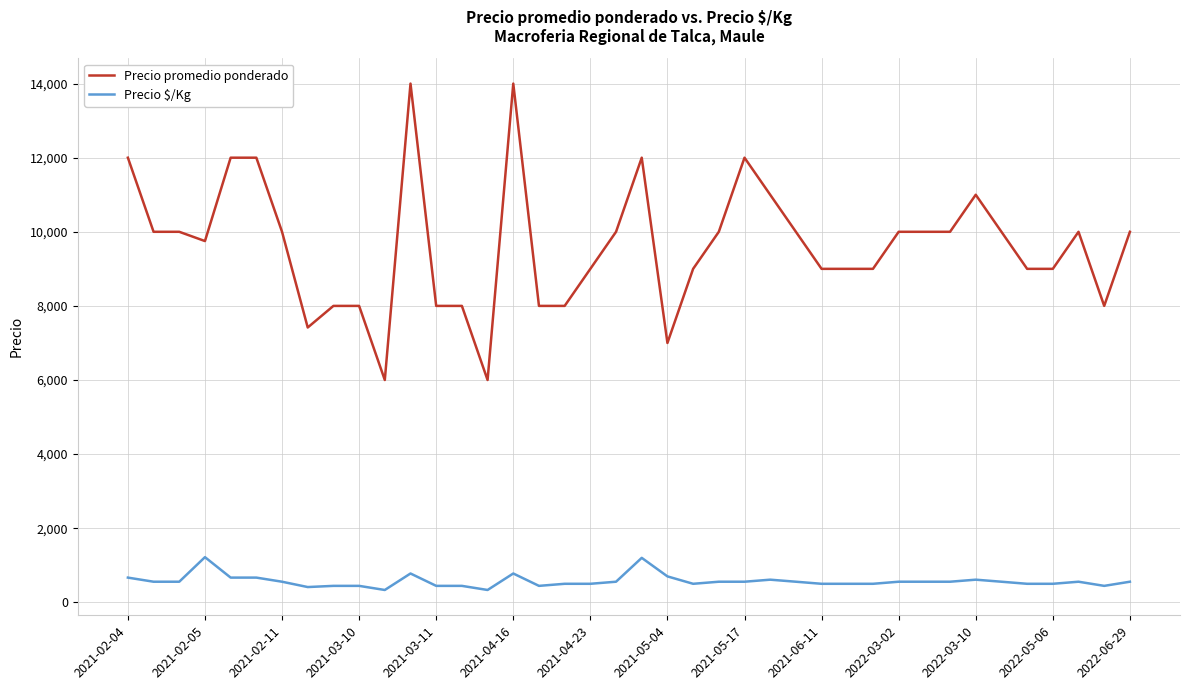

Which series has the largest total across all categories?

Precio promedio ponderado